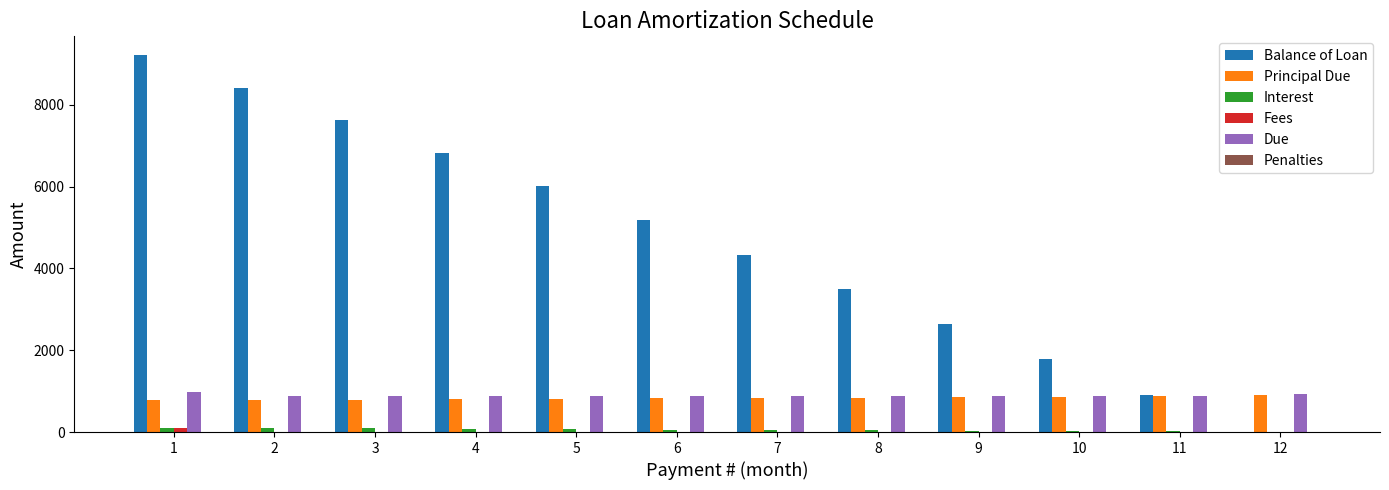

How many groups of bars are there?

12